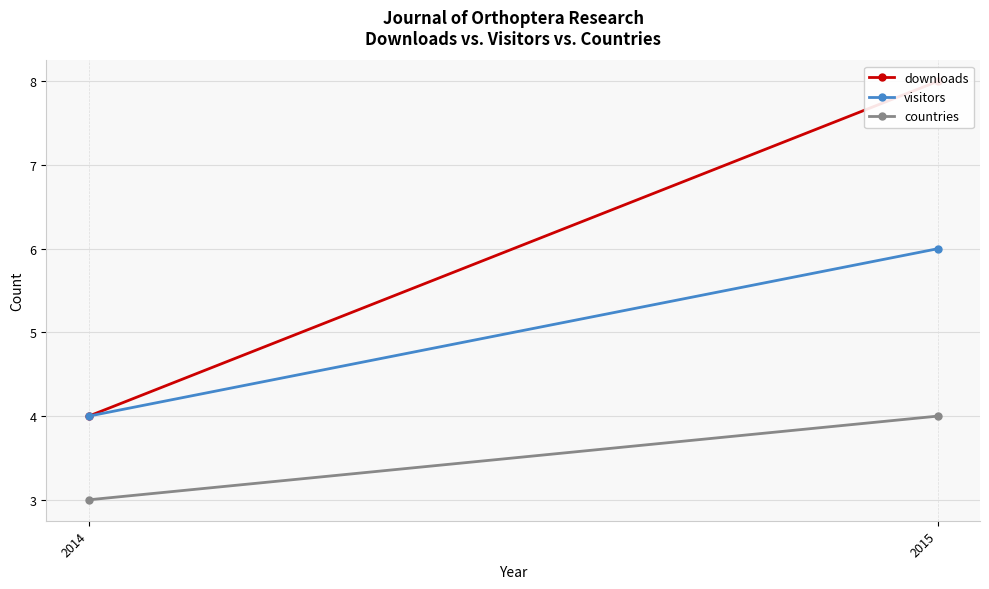

Count the visitors values in the range 4 to 6.

2